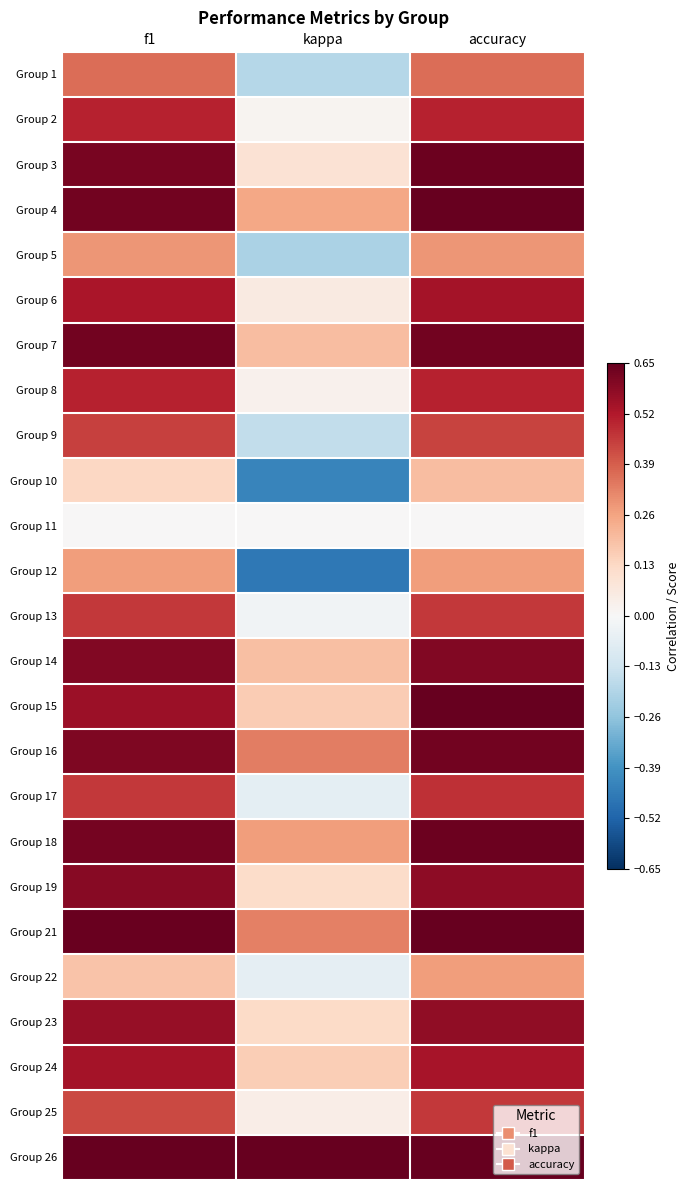

Which label corresponds to the largest value in the chart?

accuracy